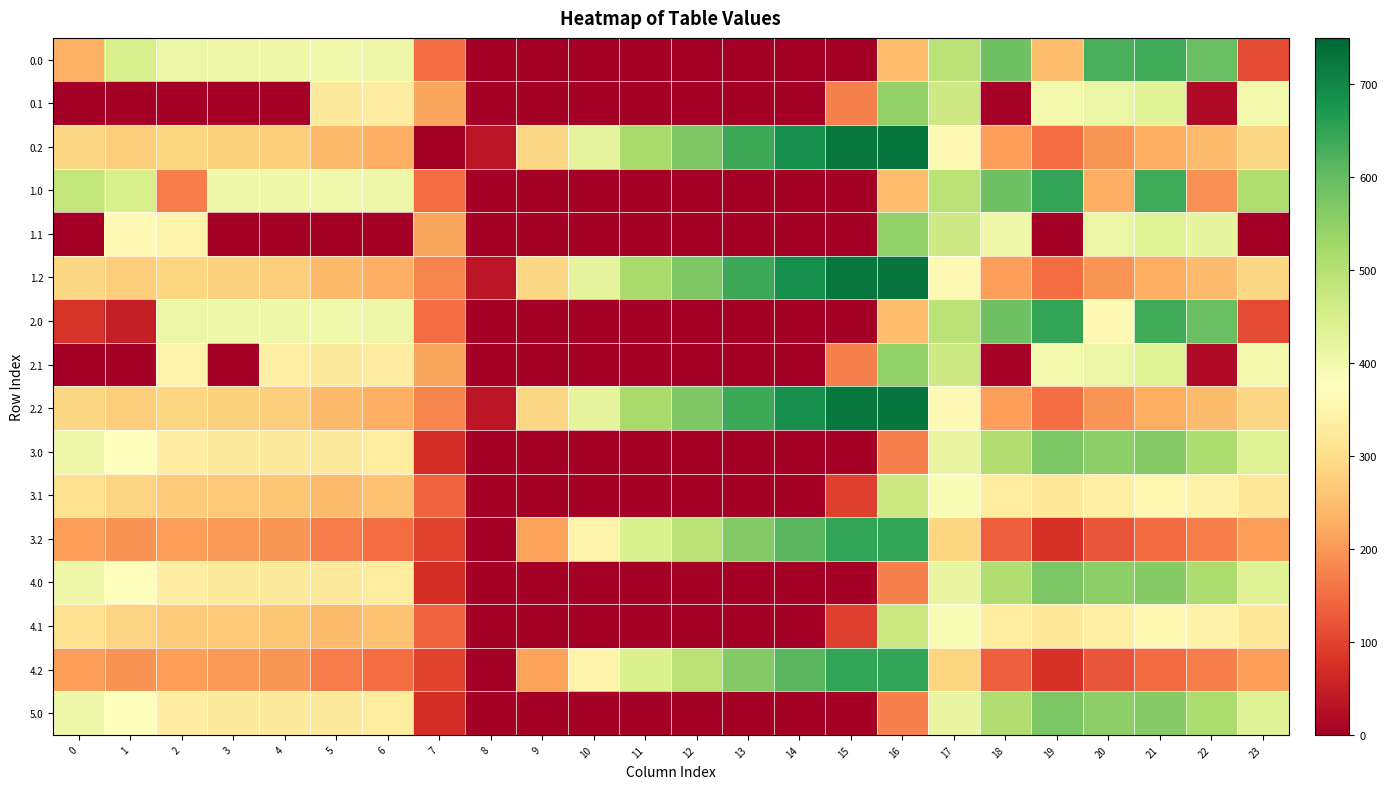

At 20, list the series in order from largest to smallest.

0.0, 4.0, 5.0, 3.0, 0.1, 1.1, 2.1, 2.0, 4.1, 3.1, 1.0, 0.2, 1.2, 2.2, 4.2, 3.2